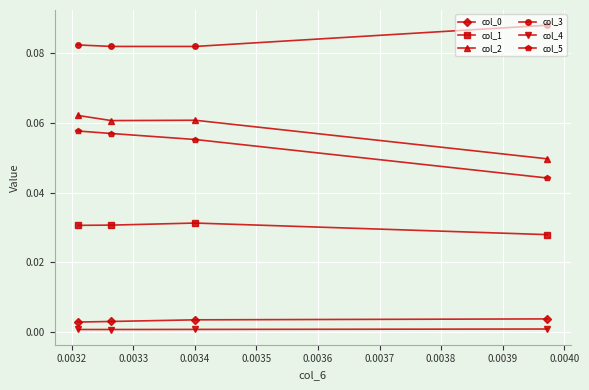

The col_3 series shows 0.1 at 0.0031. True or false?

True